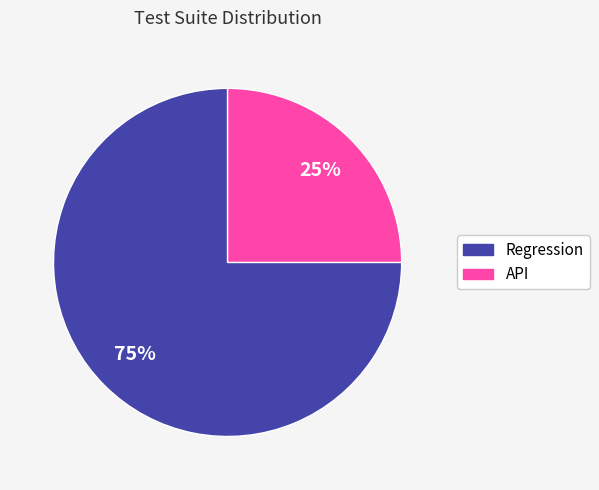

To the nearest percent, what is the difference between the largest and smallest slice percentages?

50%